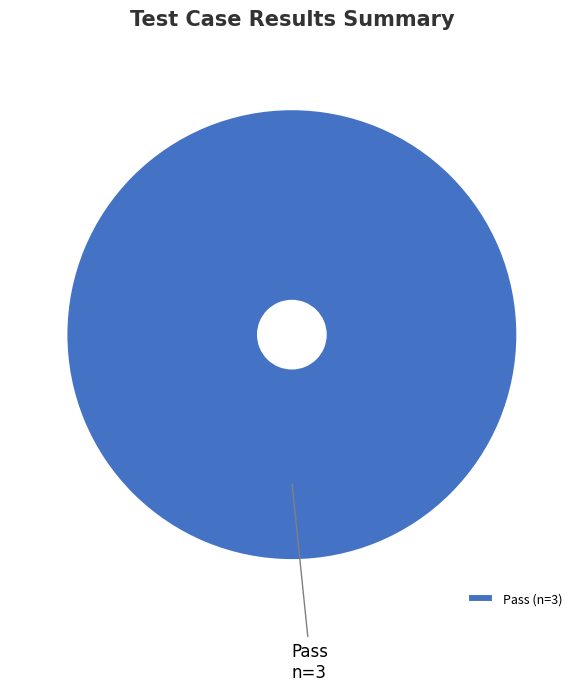

Is there any slice that represents more than half of the pie?

Yes